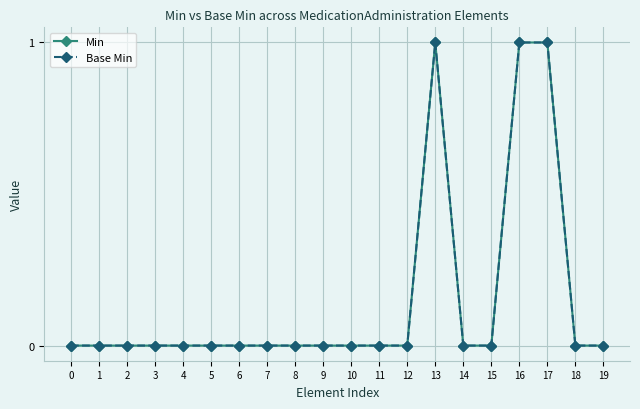

What is the difference between the second highest and minimum values in the Base Min series?

1